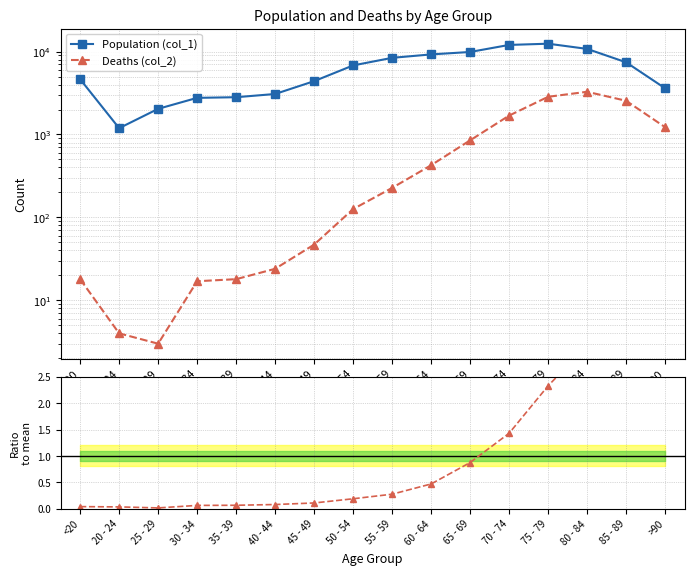

What is the label of the 16th point from the right?

<20